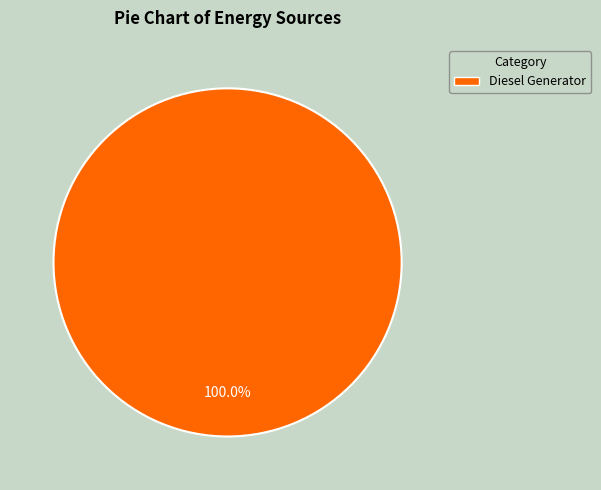

How many slices are in this pie chart?

1